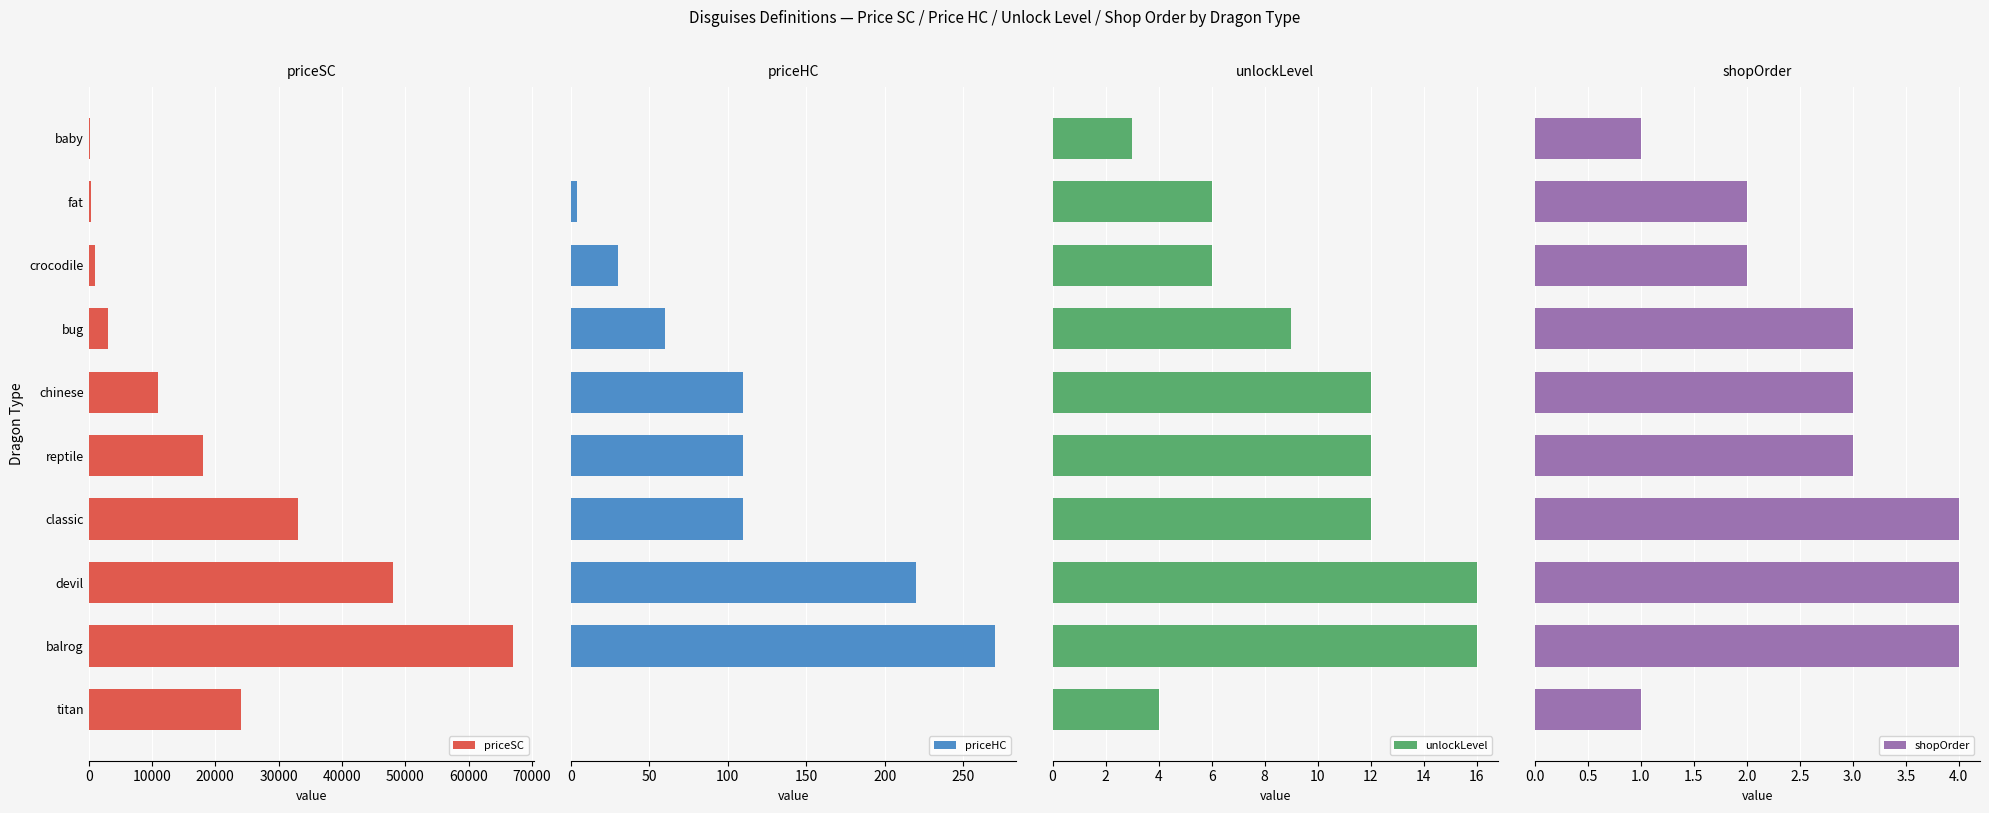

What is the sum of all shopOrder values?

27